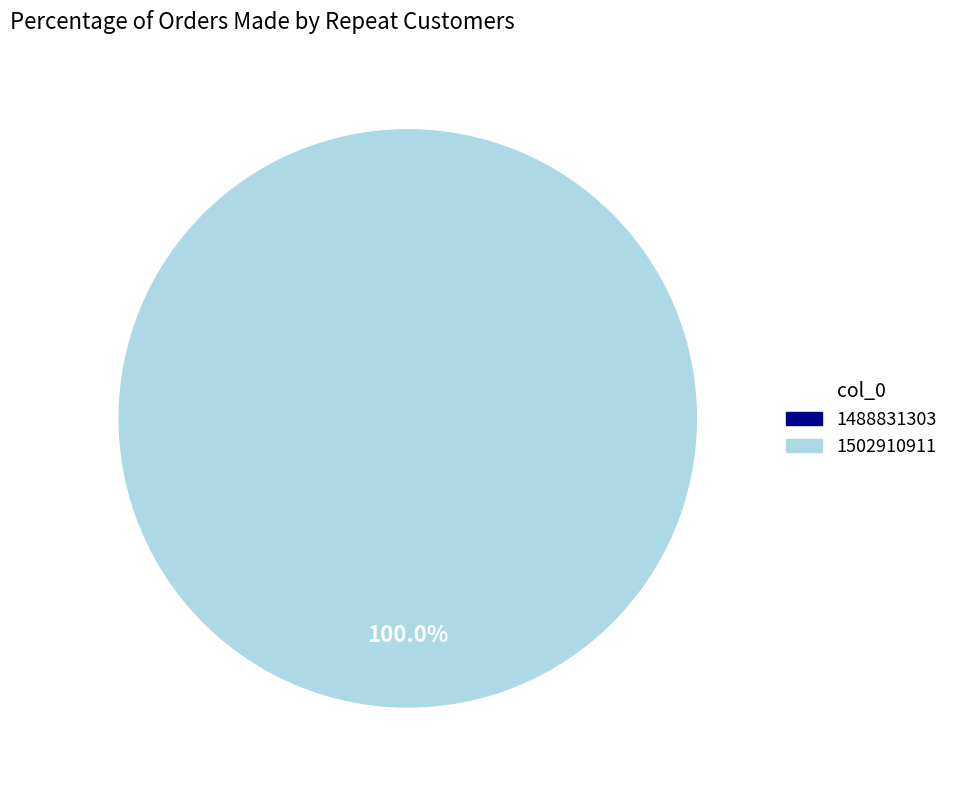

To the nearest percent, what is the combined percentage of 1488831303 and 1502910911?

100%